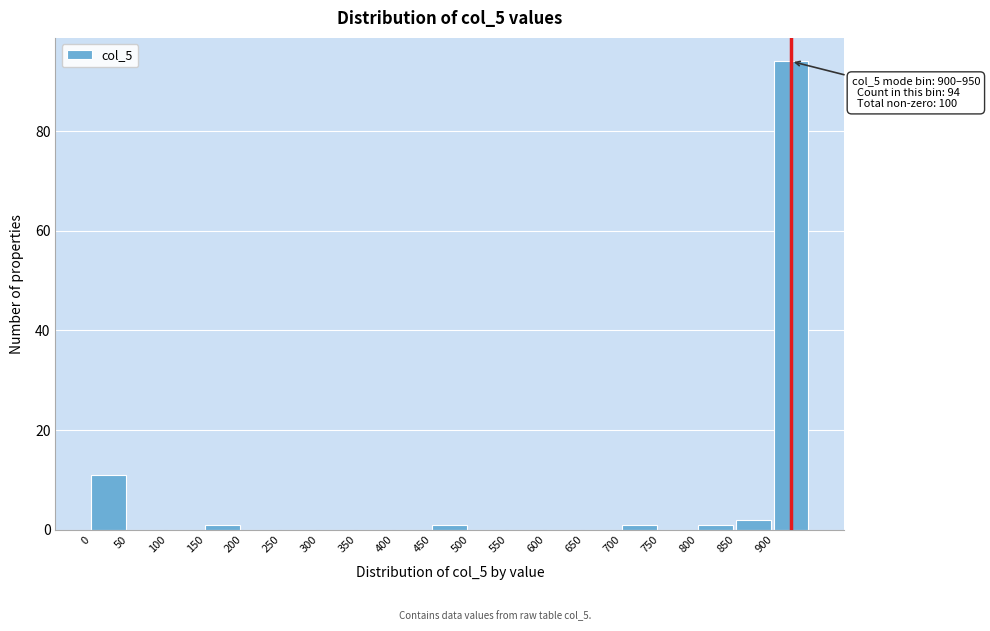

Which range on the x-axis has the tallest bar?

900 to 950